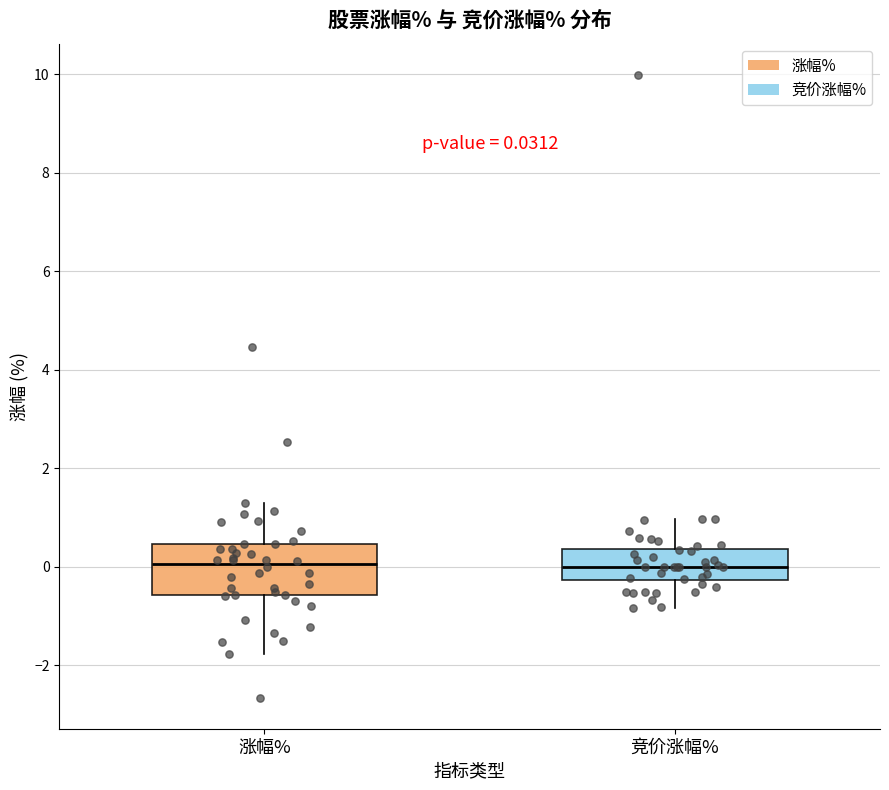

Comparing the boxes themselves (not the whiskers), which one is the tallest?

涨幅%